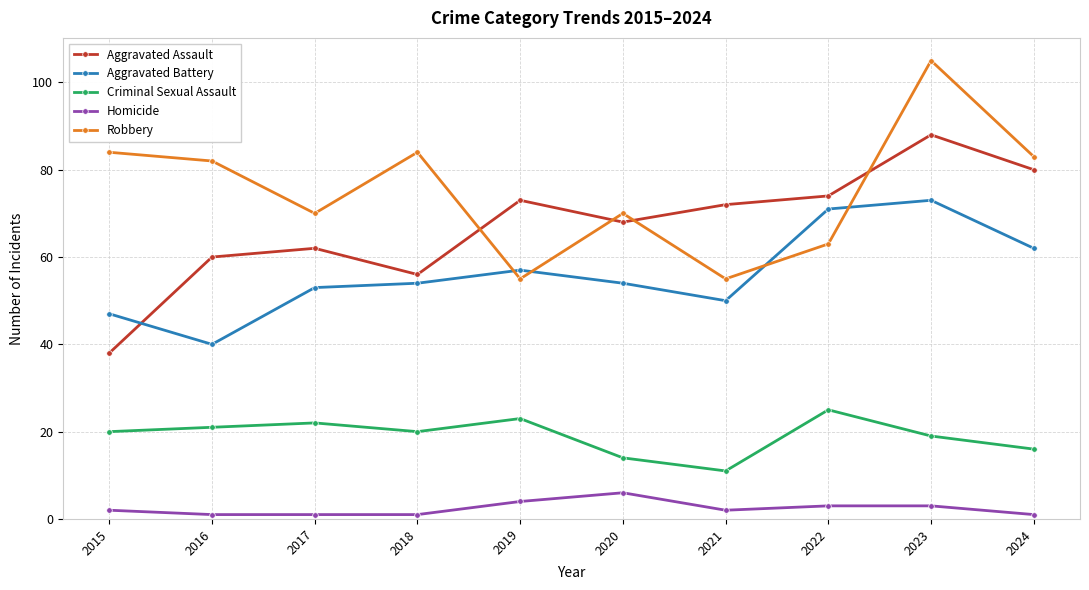

Which series ends up on top after the final intersection of Aggravated Battery and Robbery?

Robbery